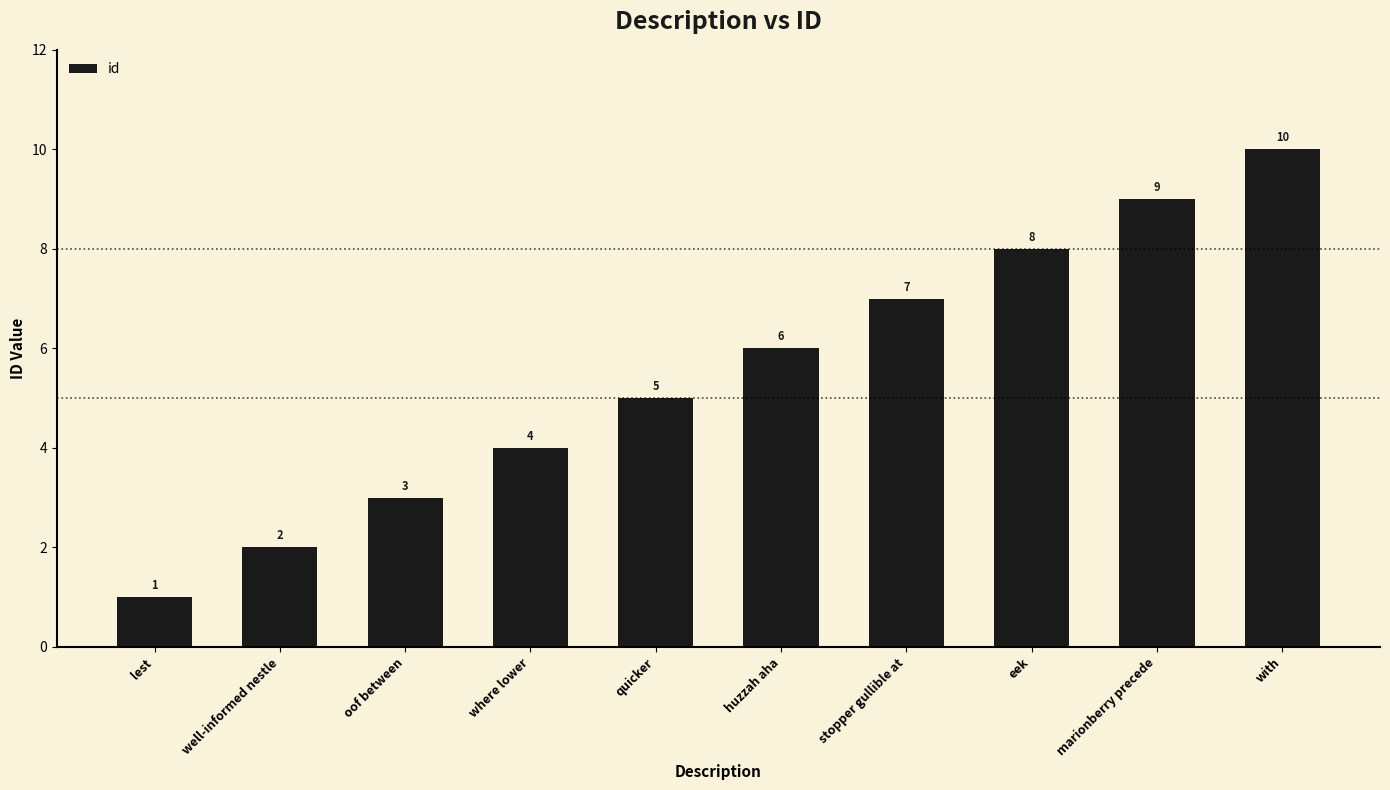

Reading right to left, transcribe all the data shown in this chart.

with=10	marionberry precede=9	eek=8	stopper gullible at=7	huzzah aha=6	quicker=5	where lower=4	oof between=3	well-informed nestle=2	lest=1